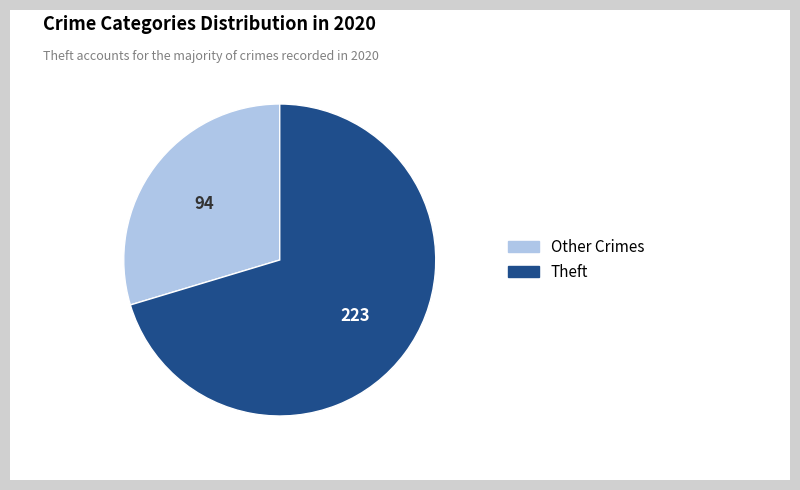

Is there any slice that represents more than half of the pie?

Yes